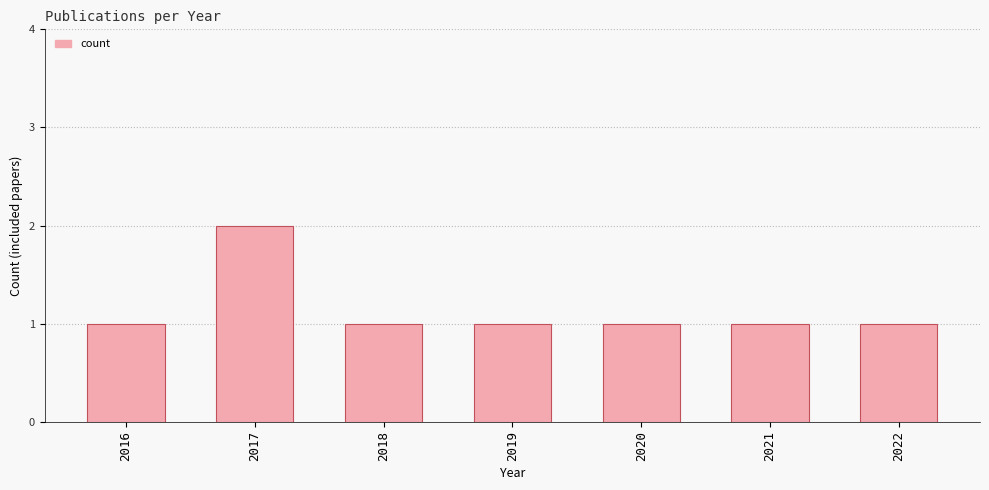

At which category does the chart reach its peak across all series?

2017